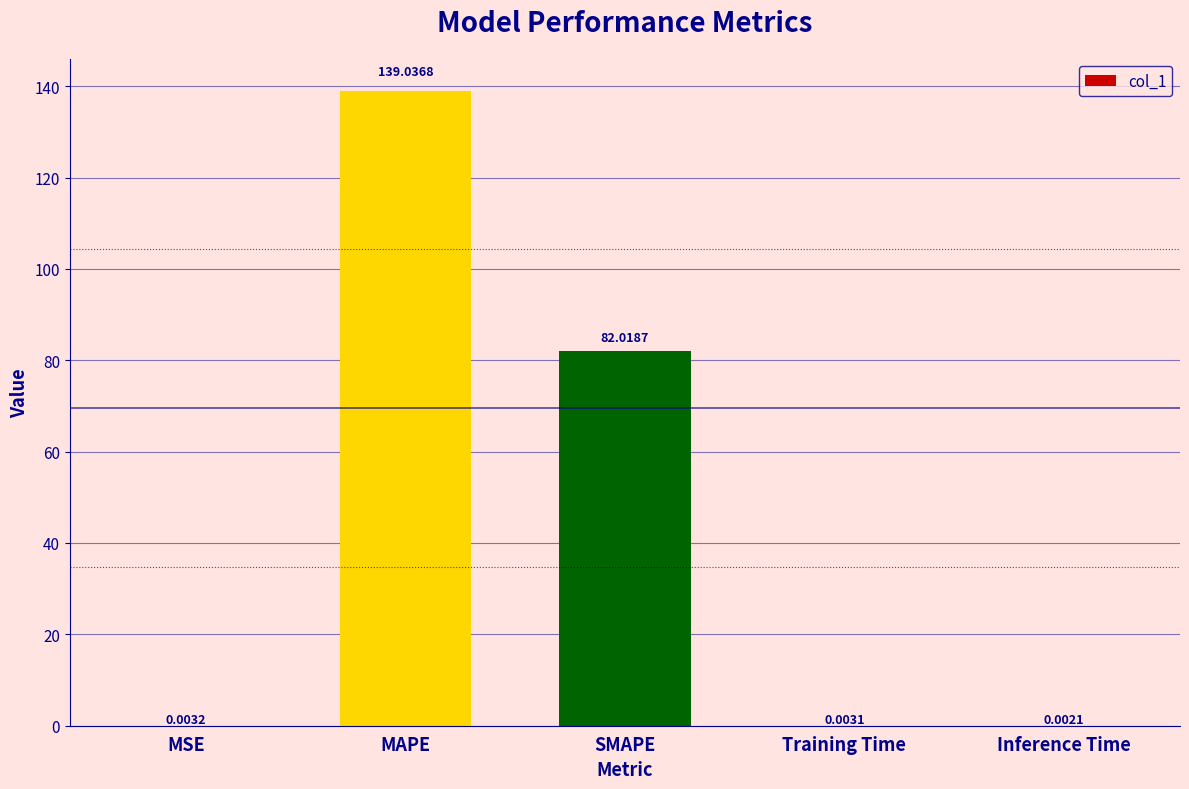

What is the change in value from MAPE to SMAPE?

-57.0